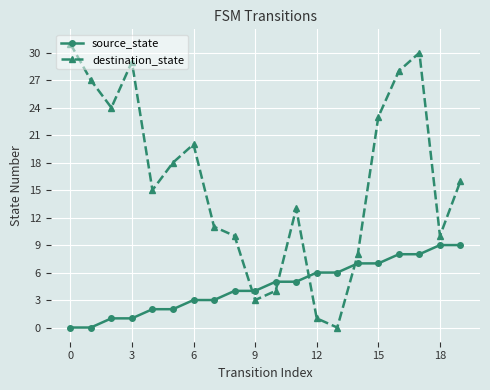

What is the value of the source_state point at the 19th from the left?

9